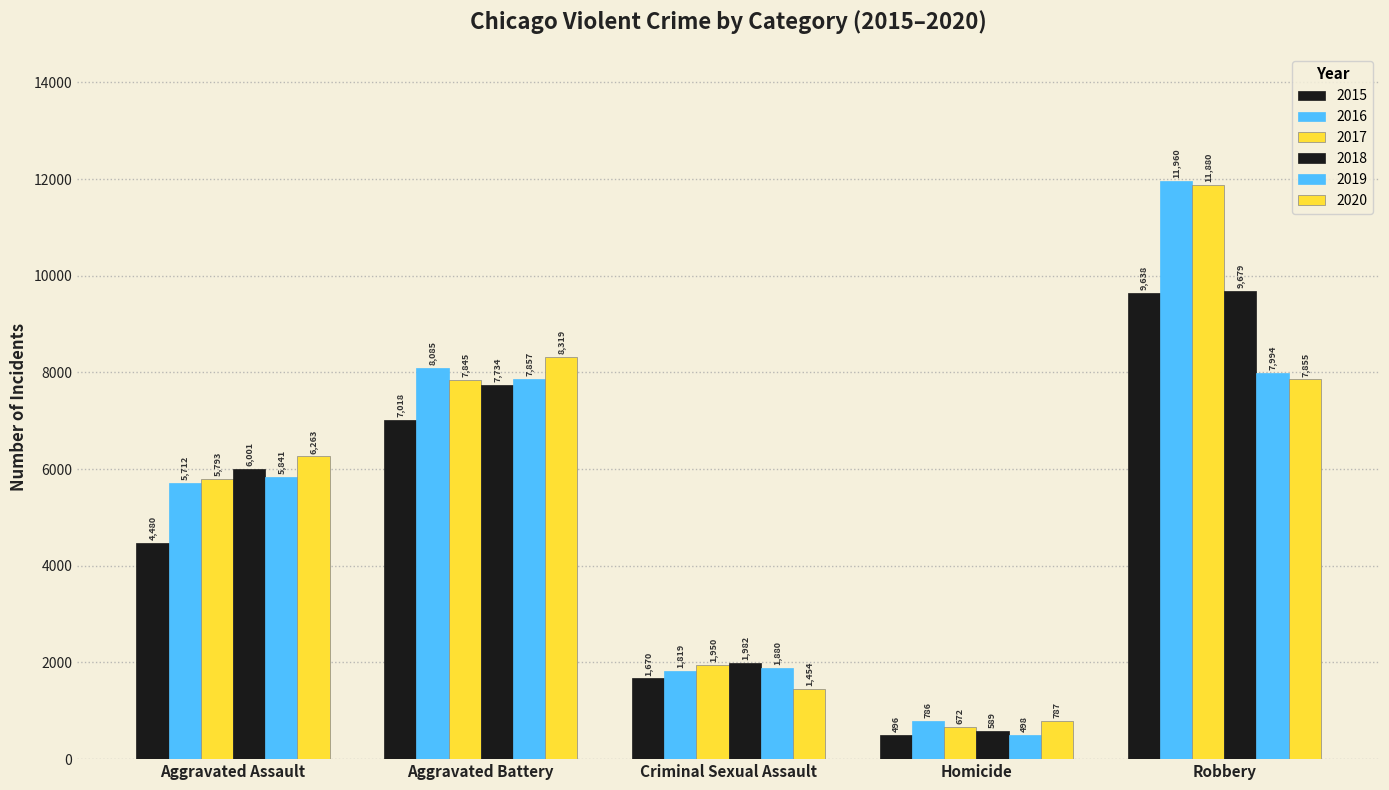

Where does the 2018 series first go above 6001?

Aggravated Battery